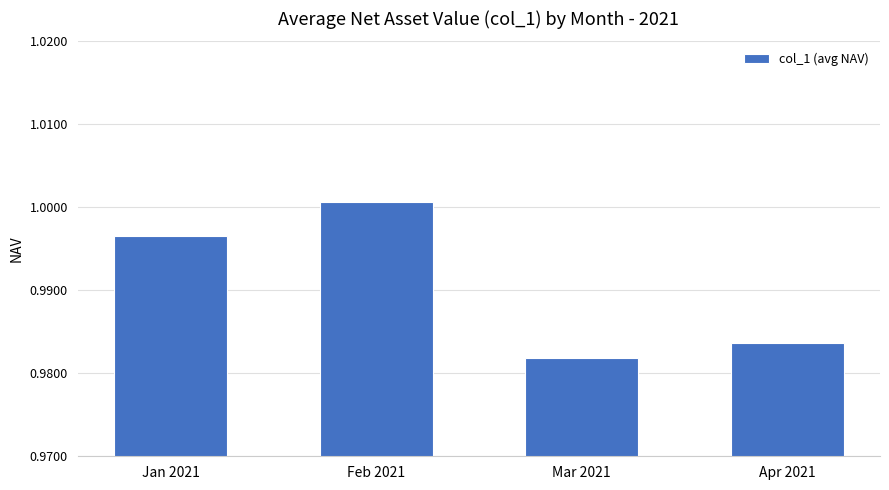

How many series are shown in this chart?

1